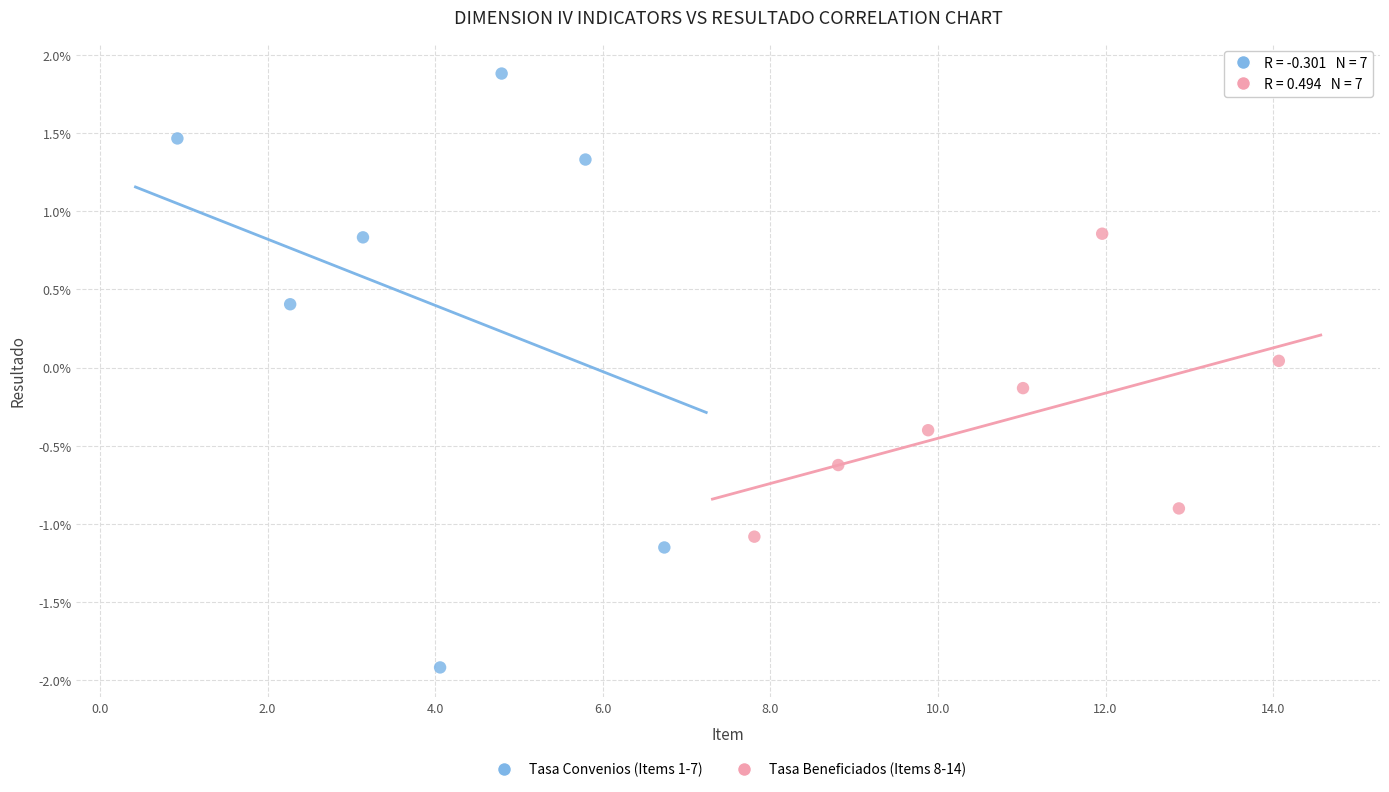

What are all the series names shown in the legend?

Tasa Convenios (Items 1-7), Tasa Beneficiados (Items 8-14)